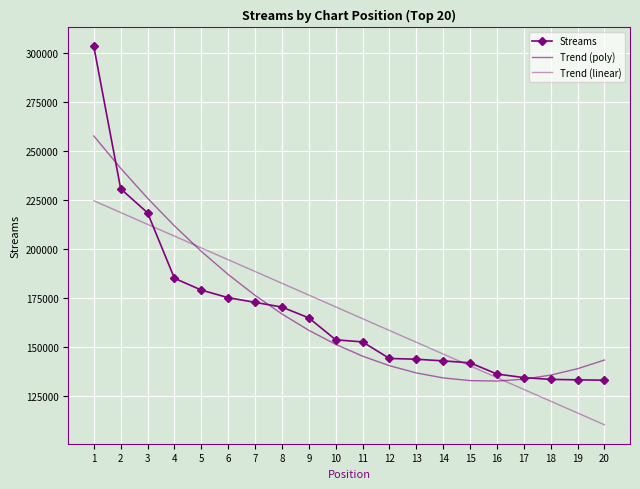

At 11, list the series in order from smallest to largest.

Trend (poly), Streams, Trend (linear)